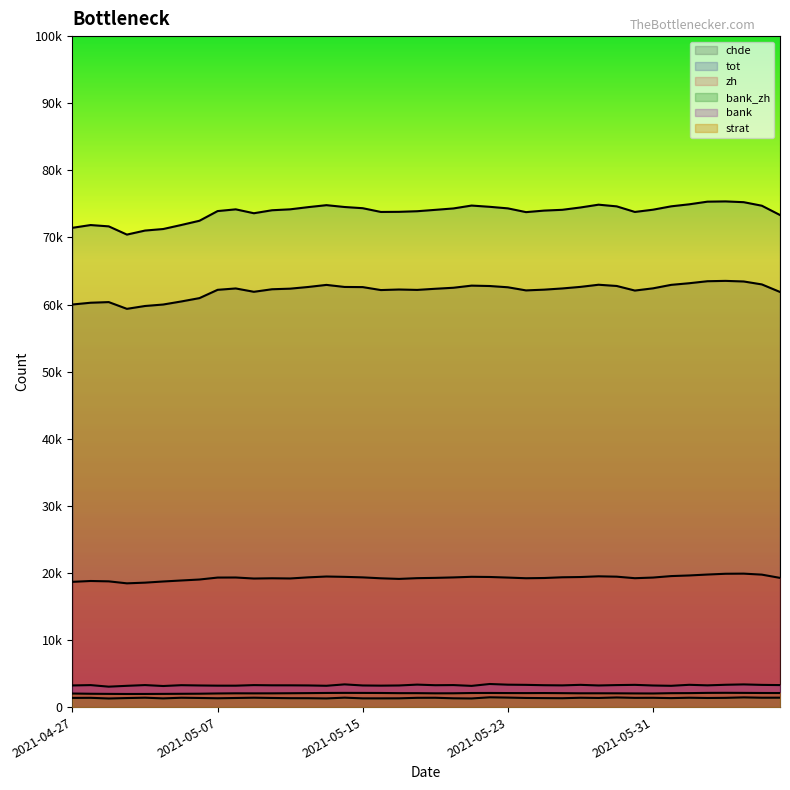

True or false: tot and bank_zh cross at least once.

False